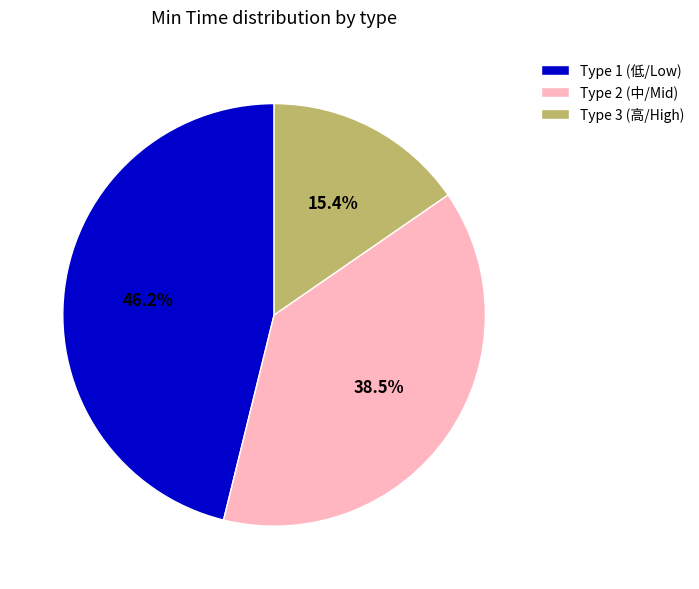

Which slice is the smallest?

Type 3 (高/High)